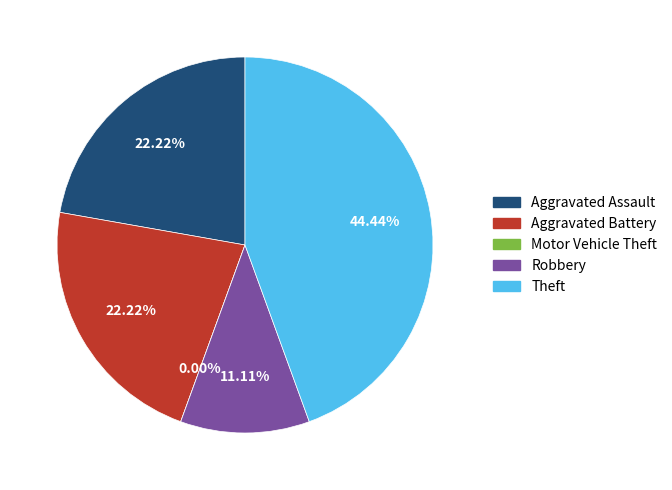

What is the largest slice in the pie chart?

Theft